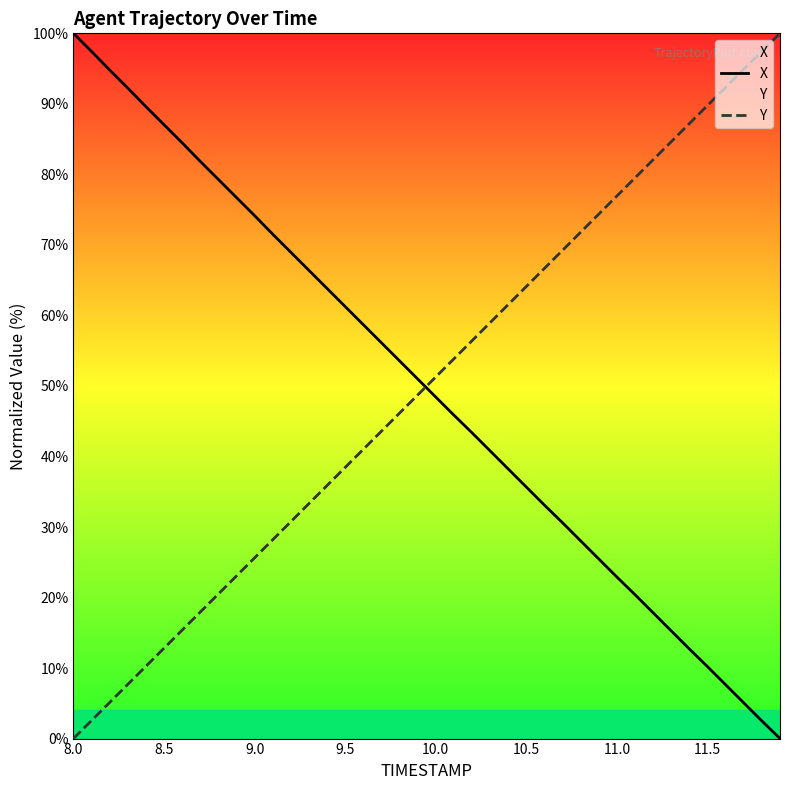

At which label does Y first exceed 51?

10.0